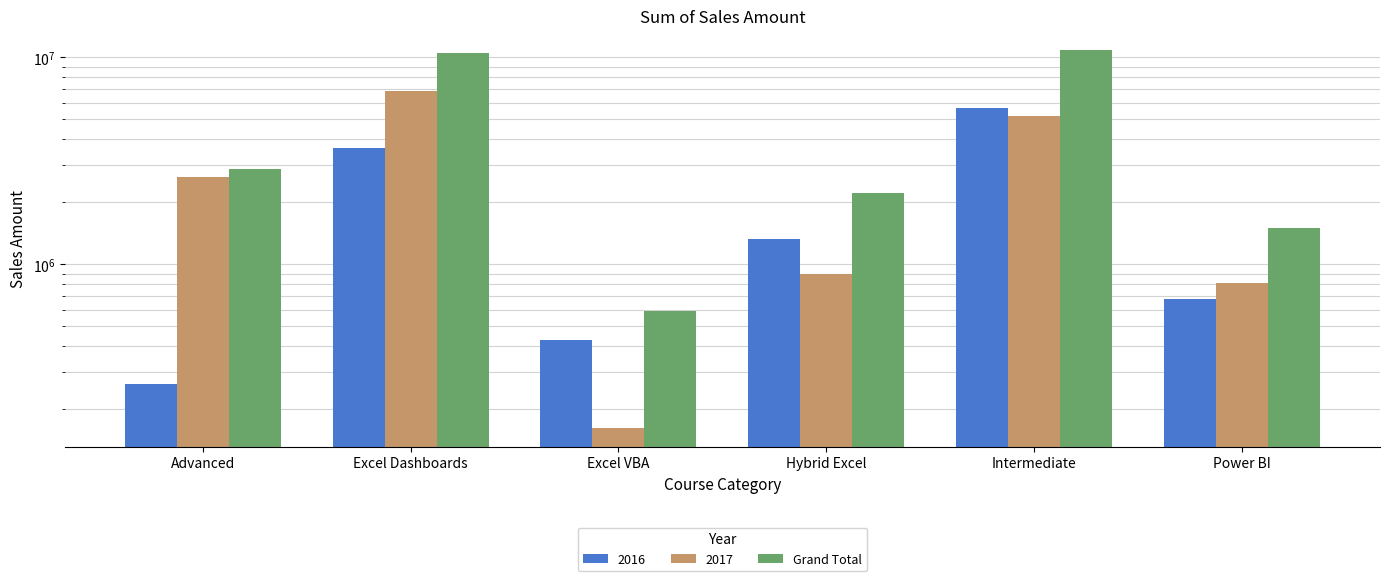

Reading left to right, what are all the values shown in this chart?

2888550	10506842	594000	2215680	10882850	1491578